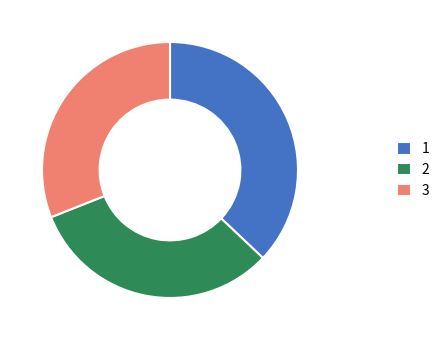

True or false: 1 accounts for 37% of the total.

True